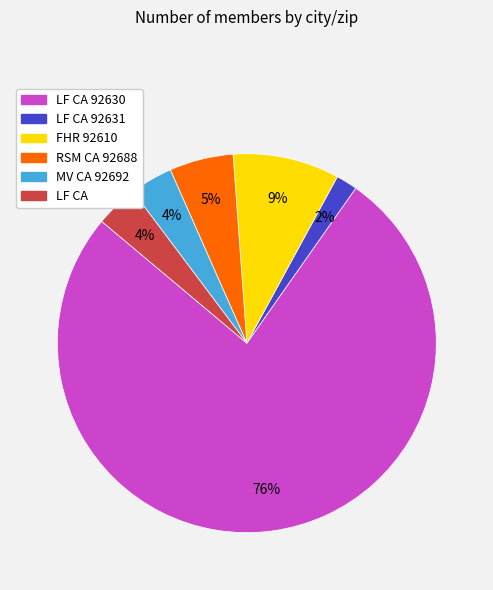

Does any single category account for the majority?

Yes